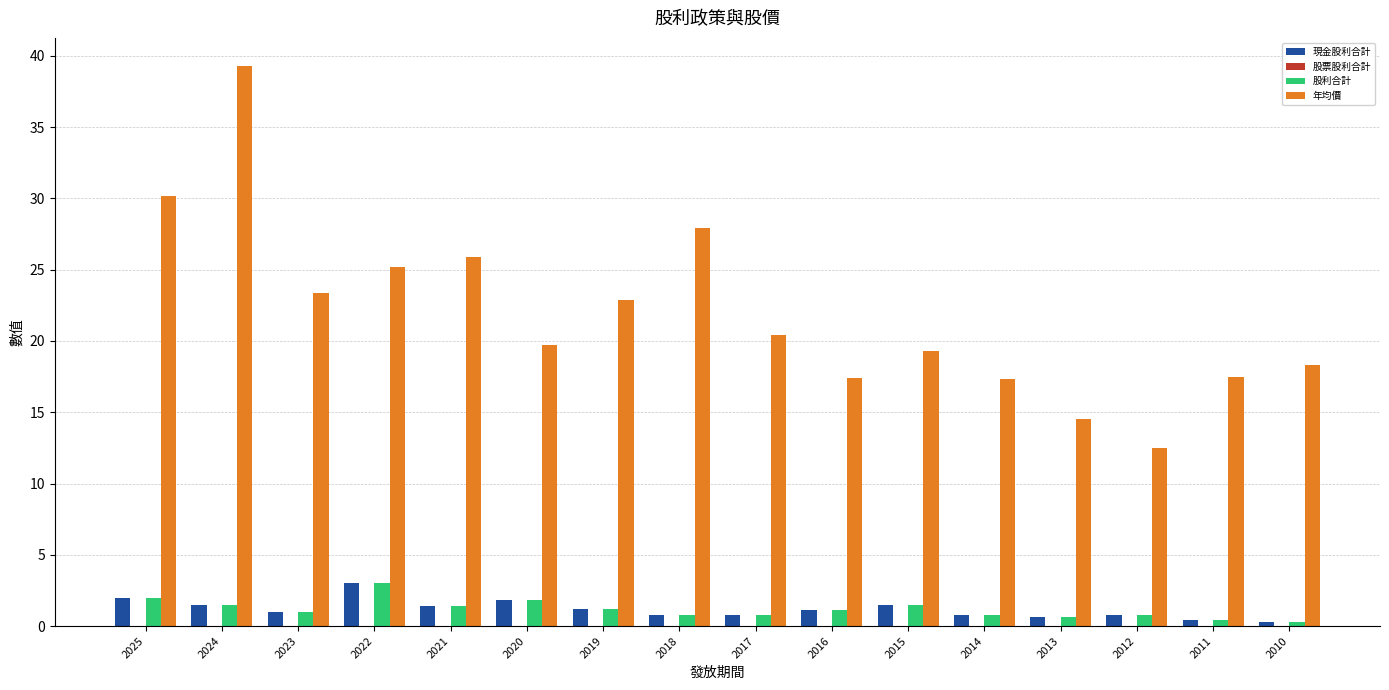

Is it true that 現金股利合計 equals 1.5 at 2024?

True